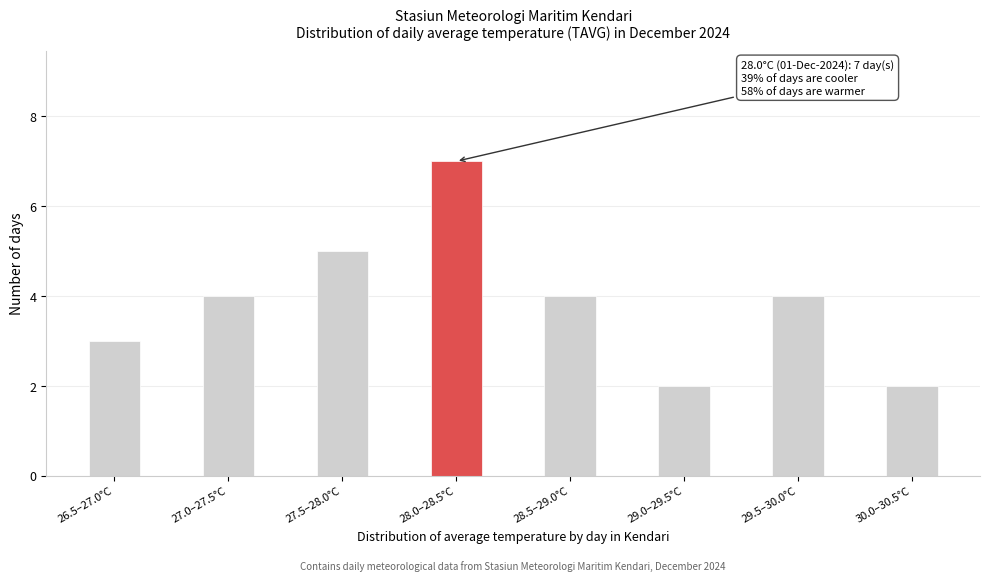

Reading left to right, list all the values displayed in this chart.

3	4	5	7	4	2	4	2